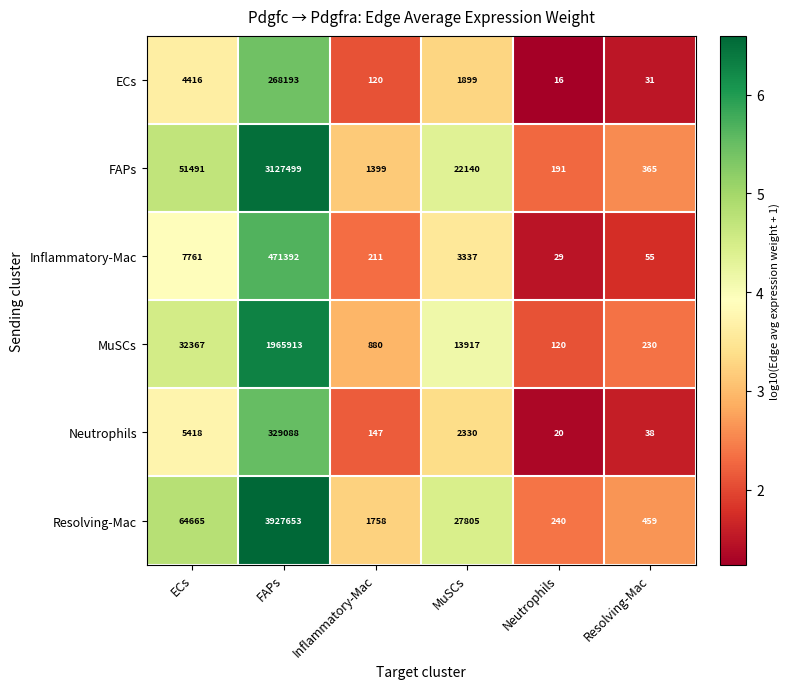

Which series has the widest spread of values?

Resolving-Mac